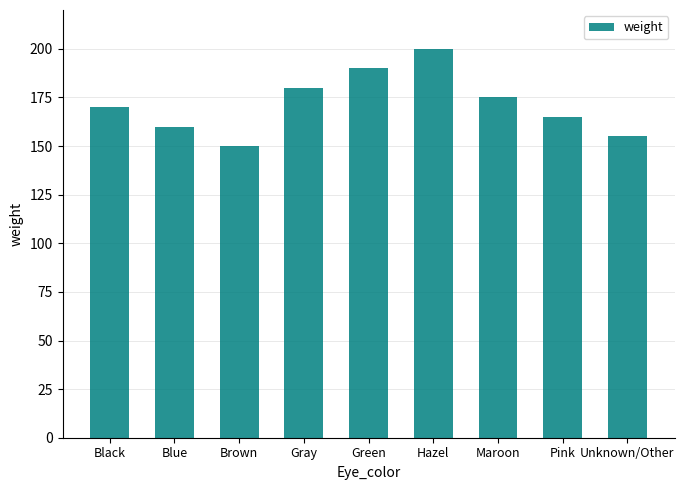

What is the approximate value at Pink, to the nearest 5?

165